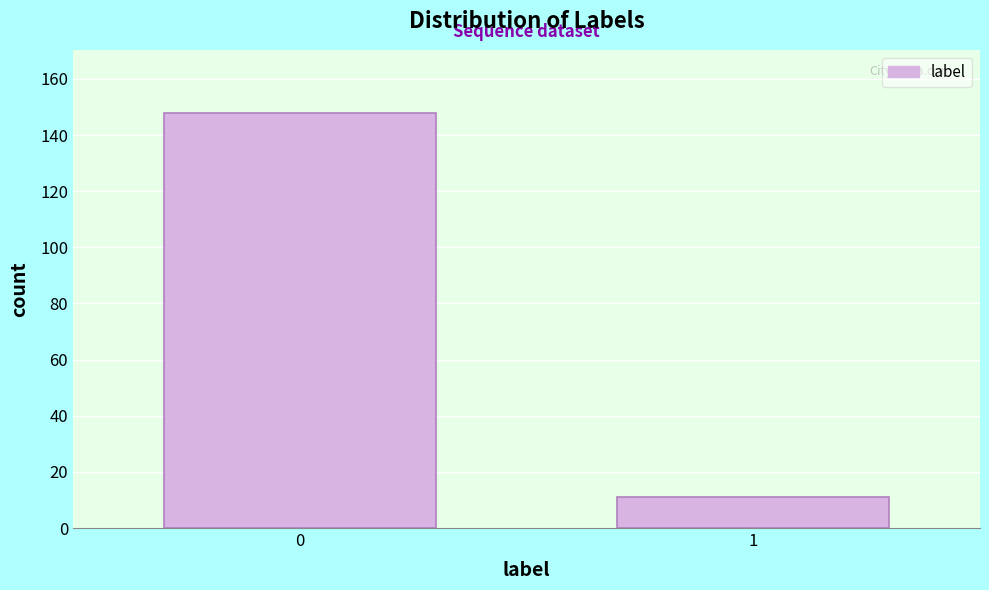

Reading left to right, what are all the values shown in this chart?

148	11